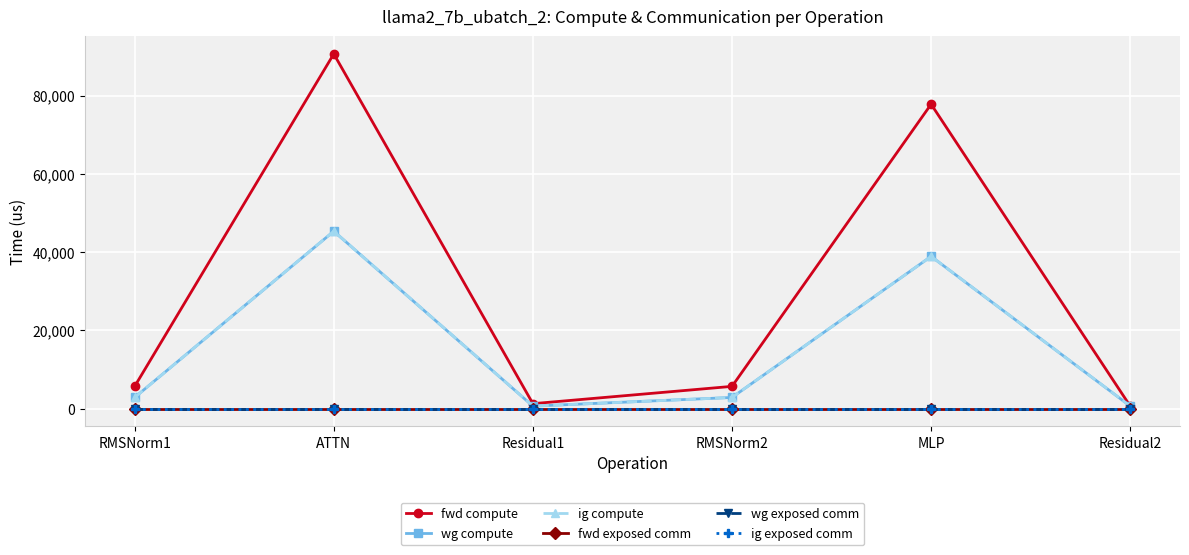

True or false: wg exposed comm and fwd compute intersect in this chart.

False